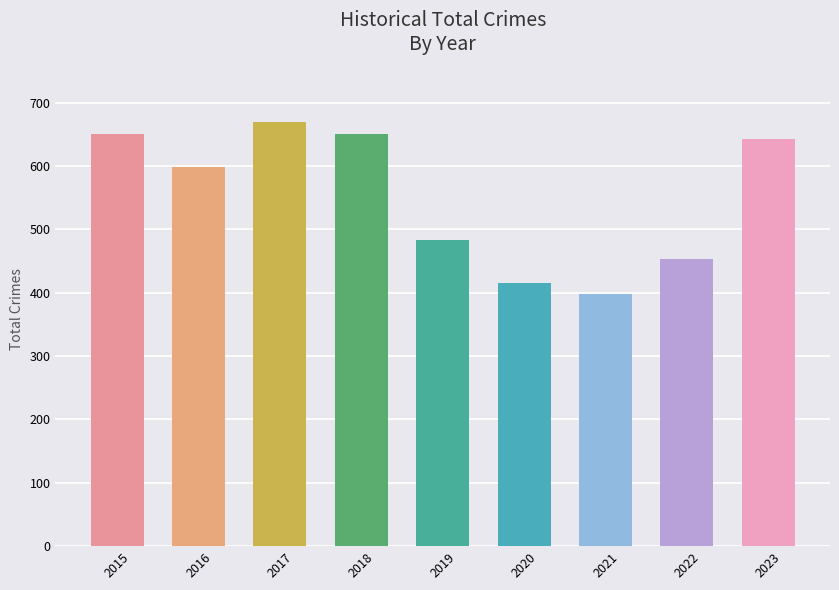

What is the value of the 8th bar from the left?

454